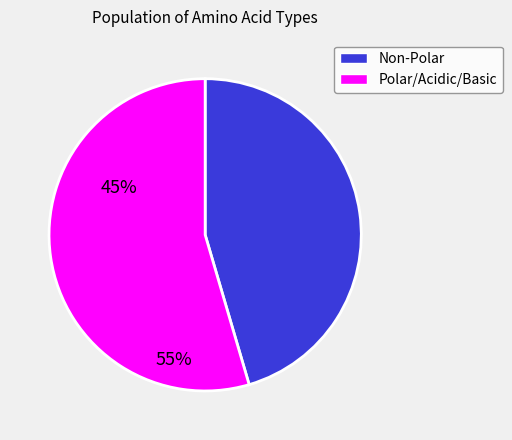

How many segments does this pie chart have?

2